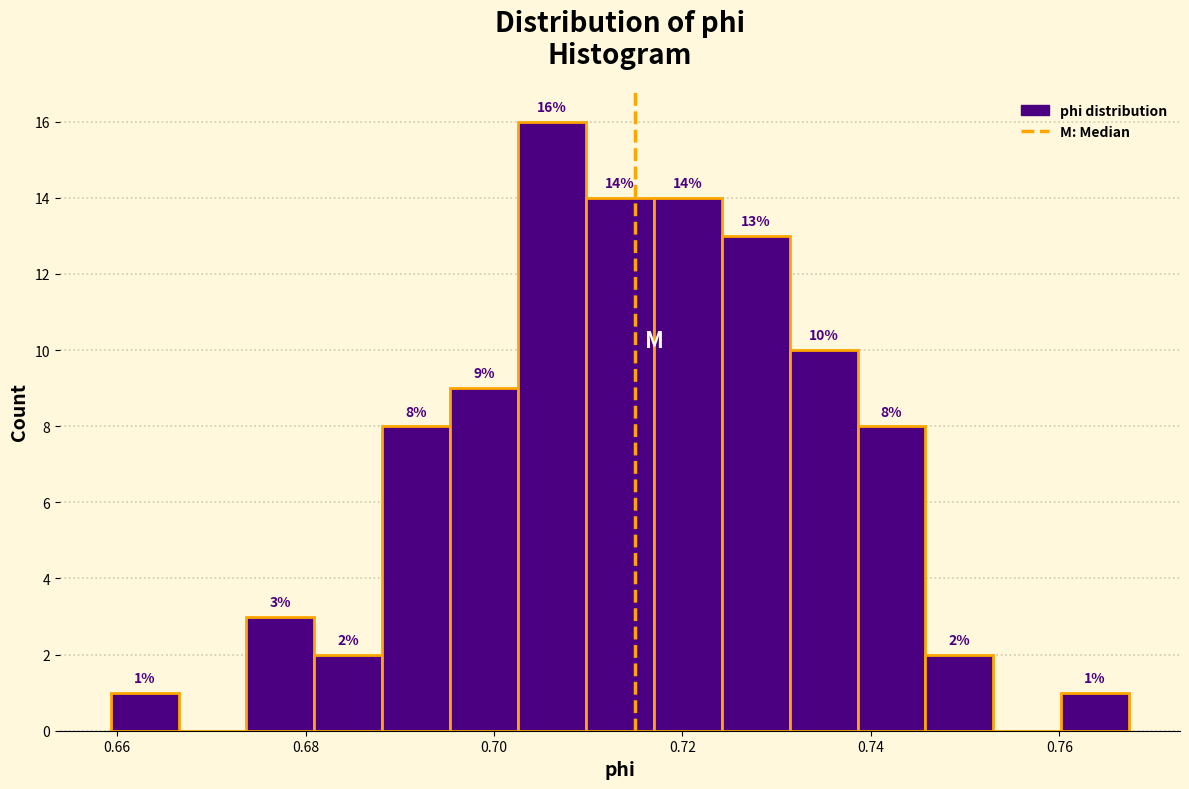

Read against the x-axis, roughly where is the centre of the tallest bar?

0.706